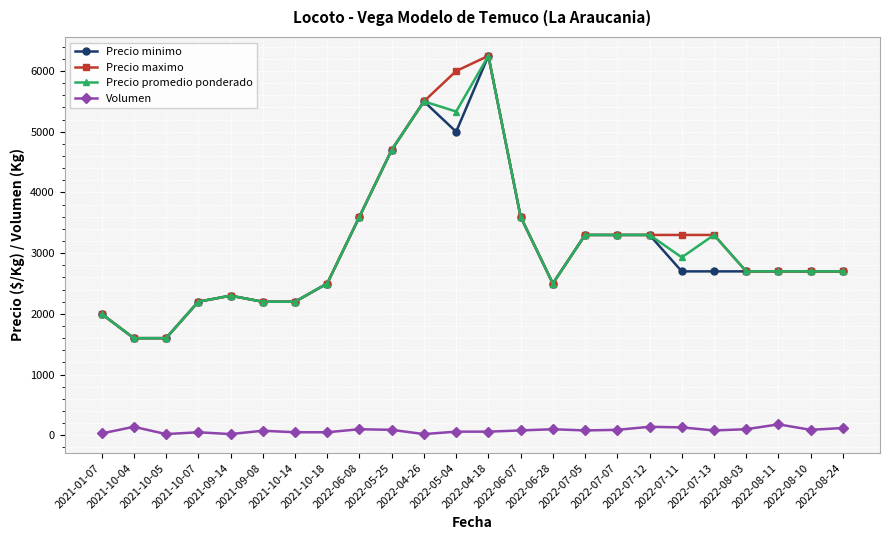

What is the label of the 10th point from the left?

2022-05-25